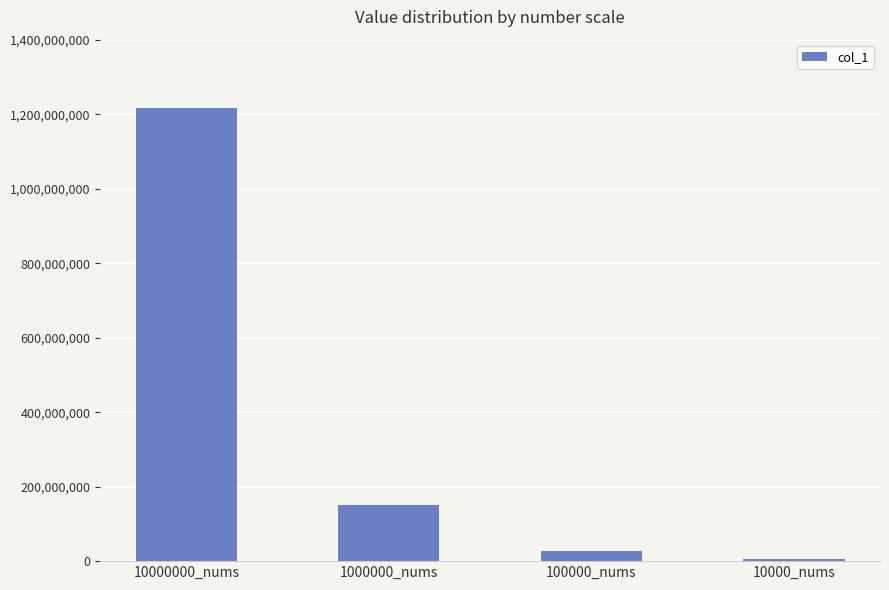

Rank the categories by value from highest to lowest.

10000000_nums, 1000000_nums, 100000_nums, 10000_nums